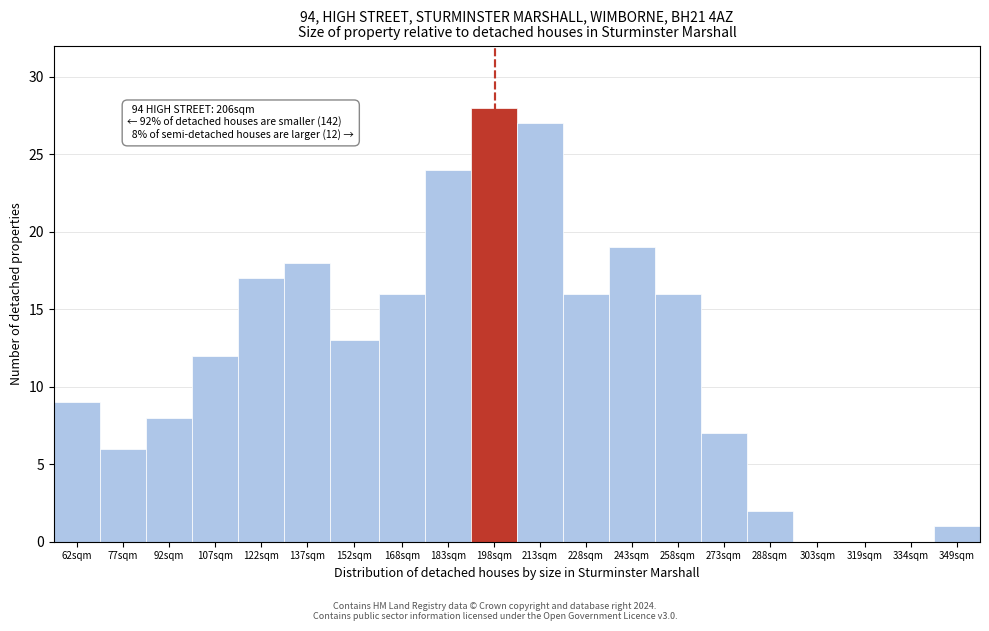

Reading right to left, extract all data points from this chart.

349sqm=1	334sqm=0	319sqm=0	303sqm=0	288sqm=2	273sqm=7	258sqm=16	243sqm=19	228sqm=16	213sqm=27	198sqm=28	183sqm=24	168sqm=16	152sqm=13	137sqm=18	122sqm=17	107sqm=12	92sqm=8	77sqm=6	62sqm=9